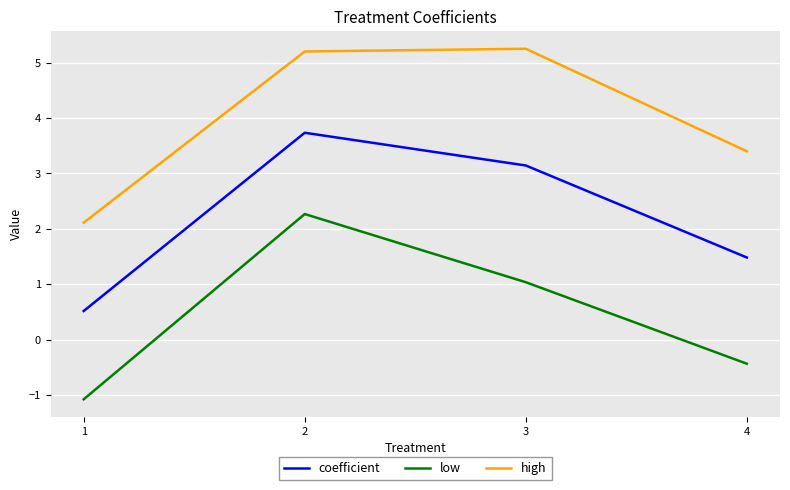

What are all the series names shown in the legend?

coefficient, low, high